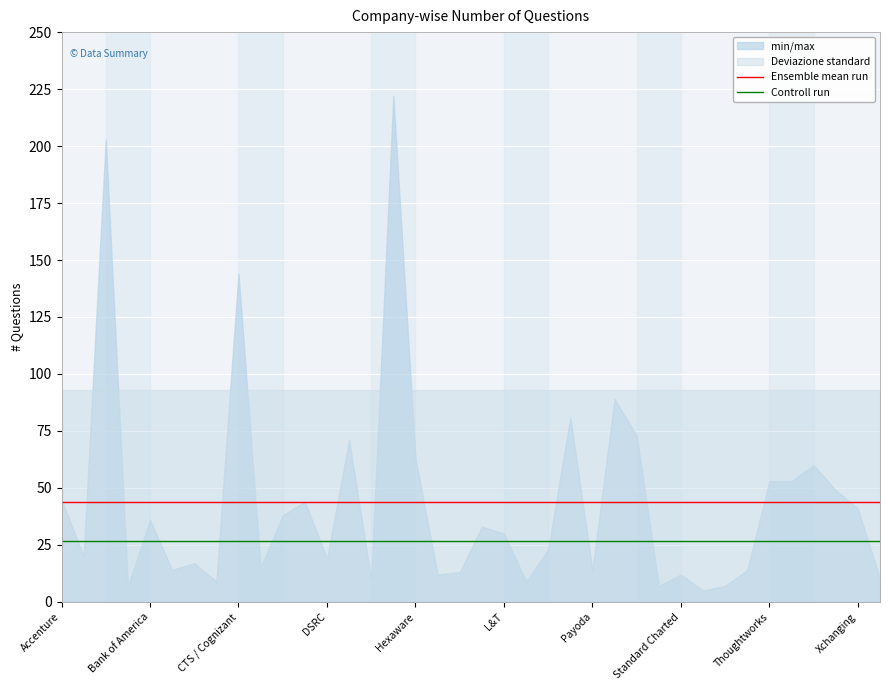

Rank the series by their maximum value, from highest to lowest.

Ensemble mean run, Controll run